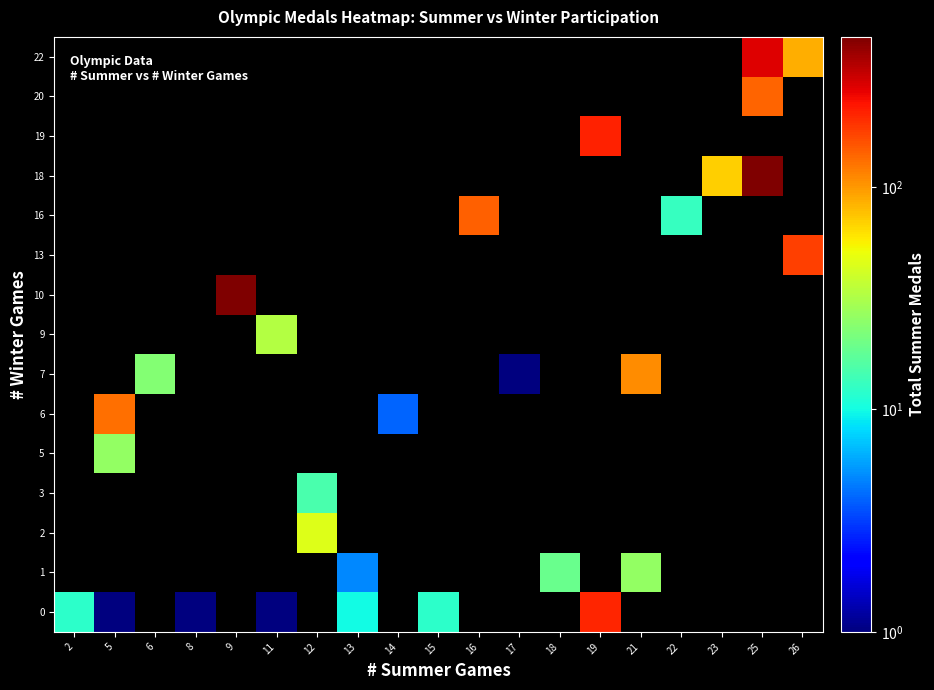

How many values in 13 are above zero?

1